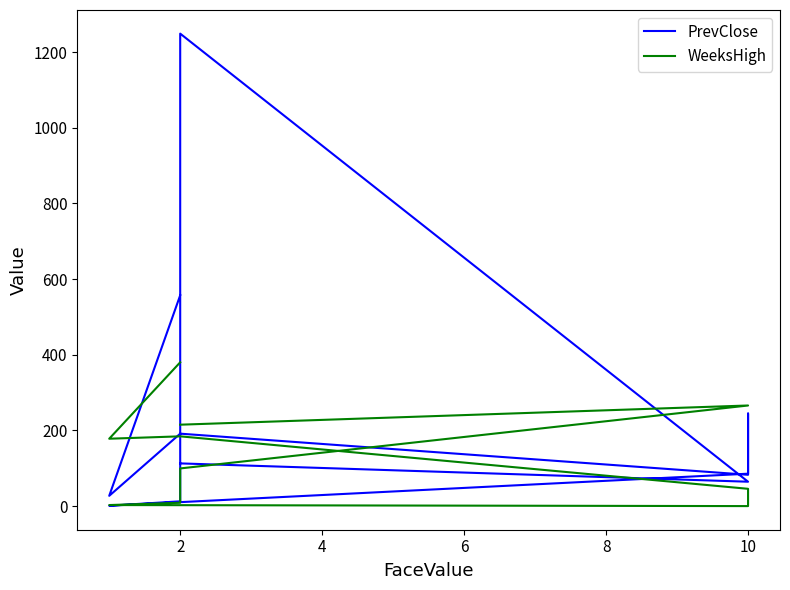

What is the difference between the PrevClose values at 10 and 10?

27.2